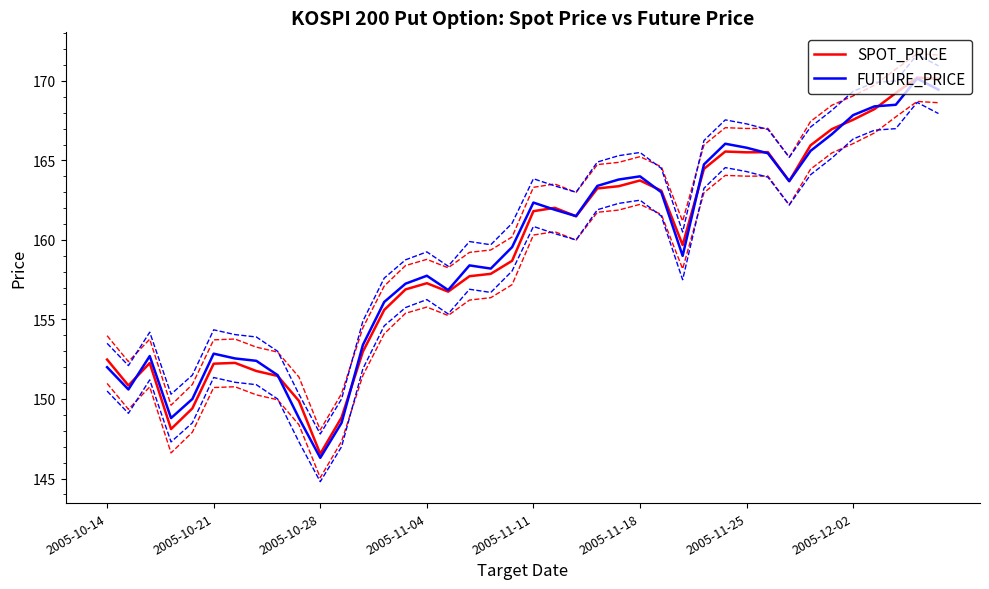

How many intersections are there between SPOT_PRICE and FUTURE_PRICE?

10